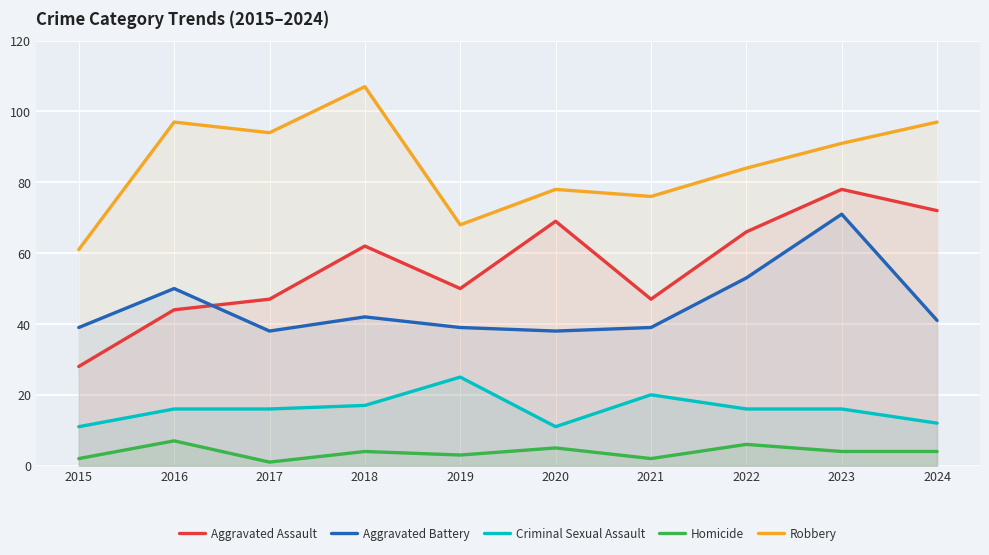

Is the value of Aggravated Battery at 2018 greater than the value of Aggravated Assault at 2021?

No